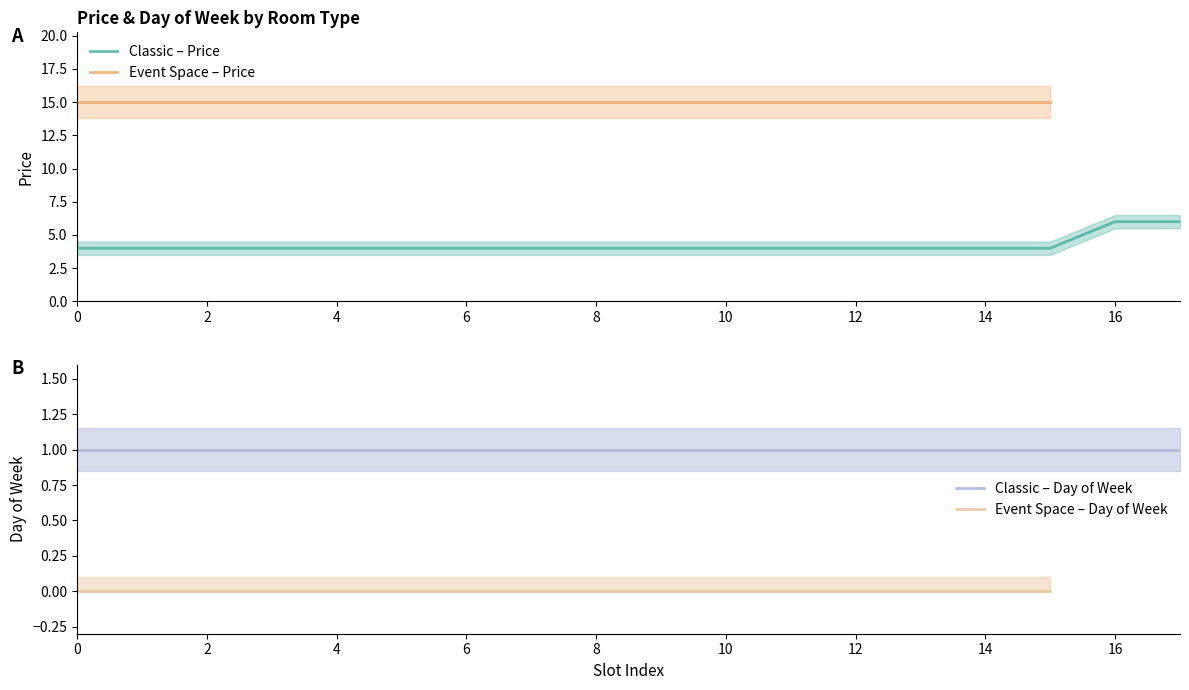

What is the value of the Day of Week point at the 13th from the left?

1